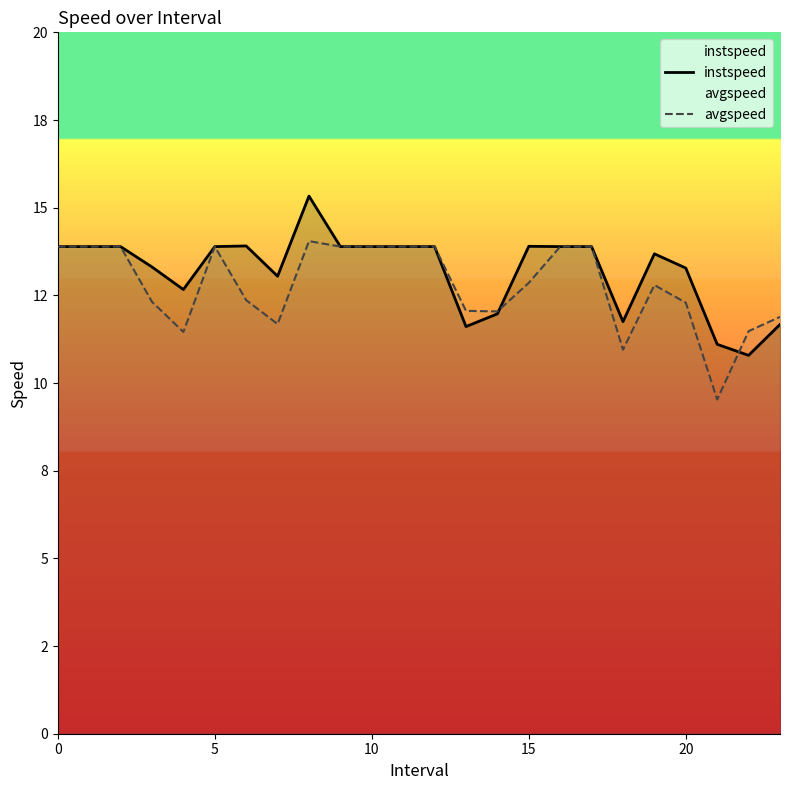

At which category is the sum across all series the highest?

8